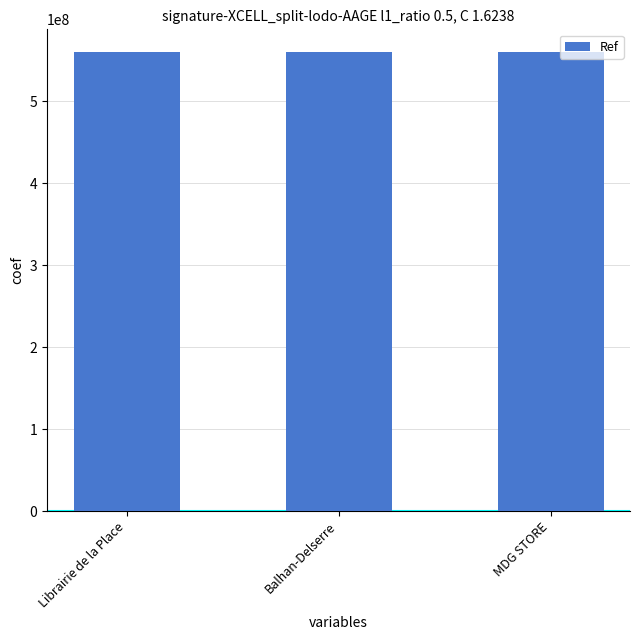

Approximately how many times larger is the value at Librairie de la Place compared to MDG STORE?

1.0